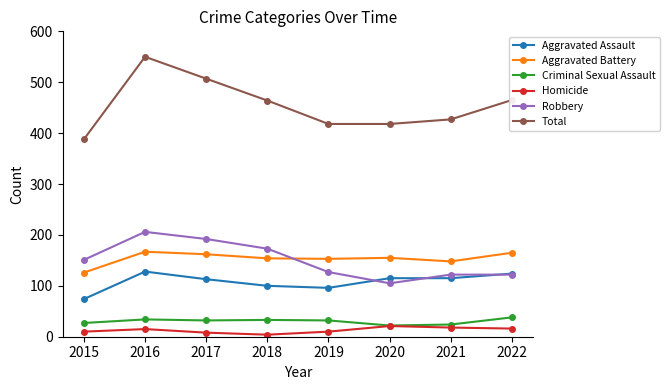

What is the difference between the Robbery values at 2018 and 2022?

51